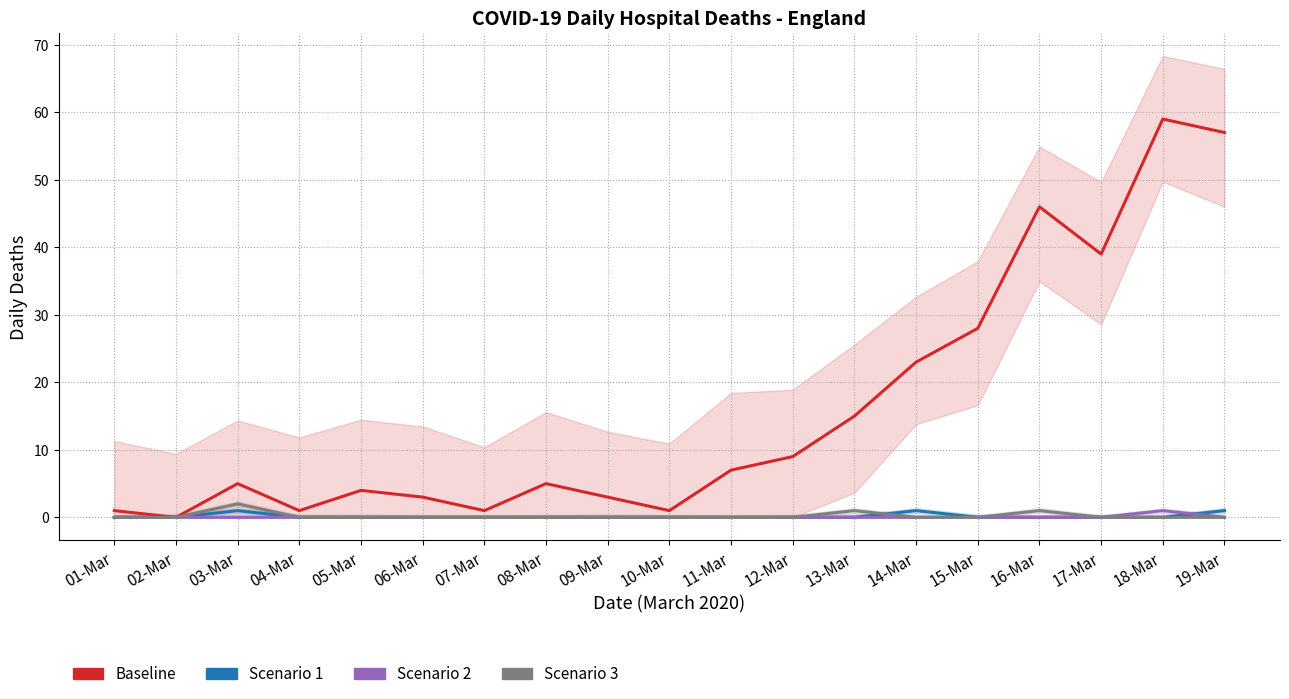

How many interior local peaks does the Scenario 3 series have?

3